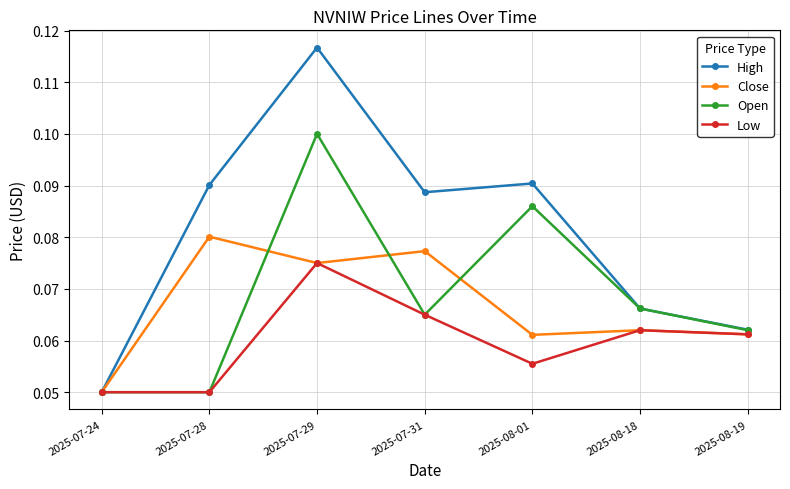

Count the Low values in the range 0 to 1.

7